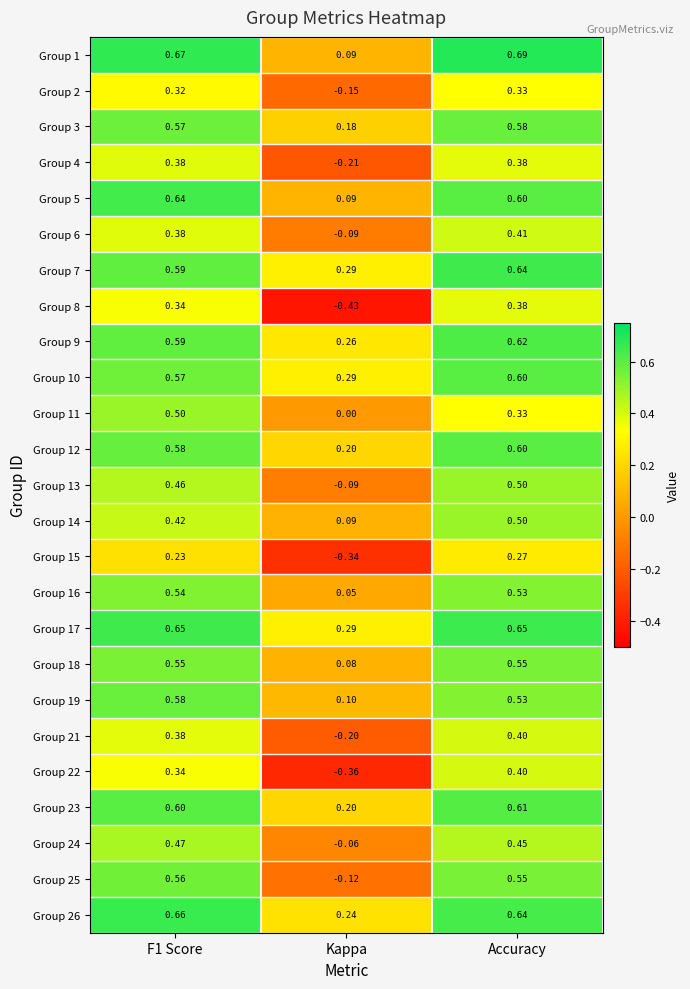

How many series are shown in this chart?

25